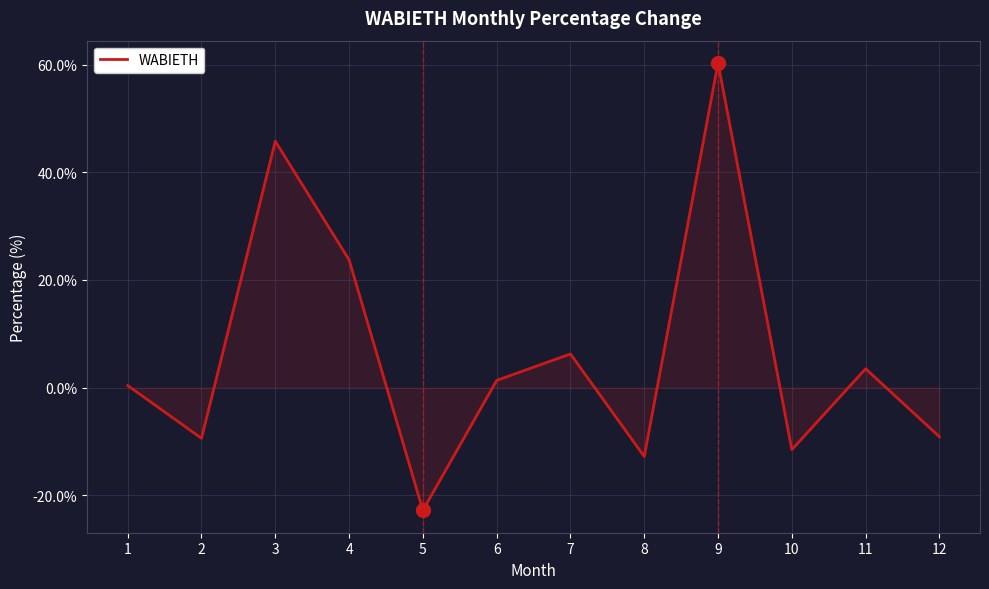

Between 9 and 11, which is larger?

9